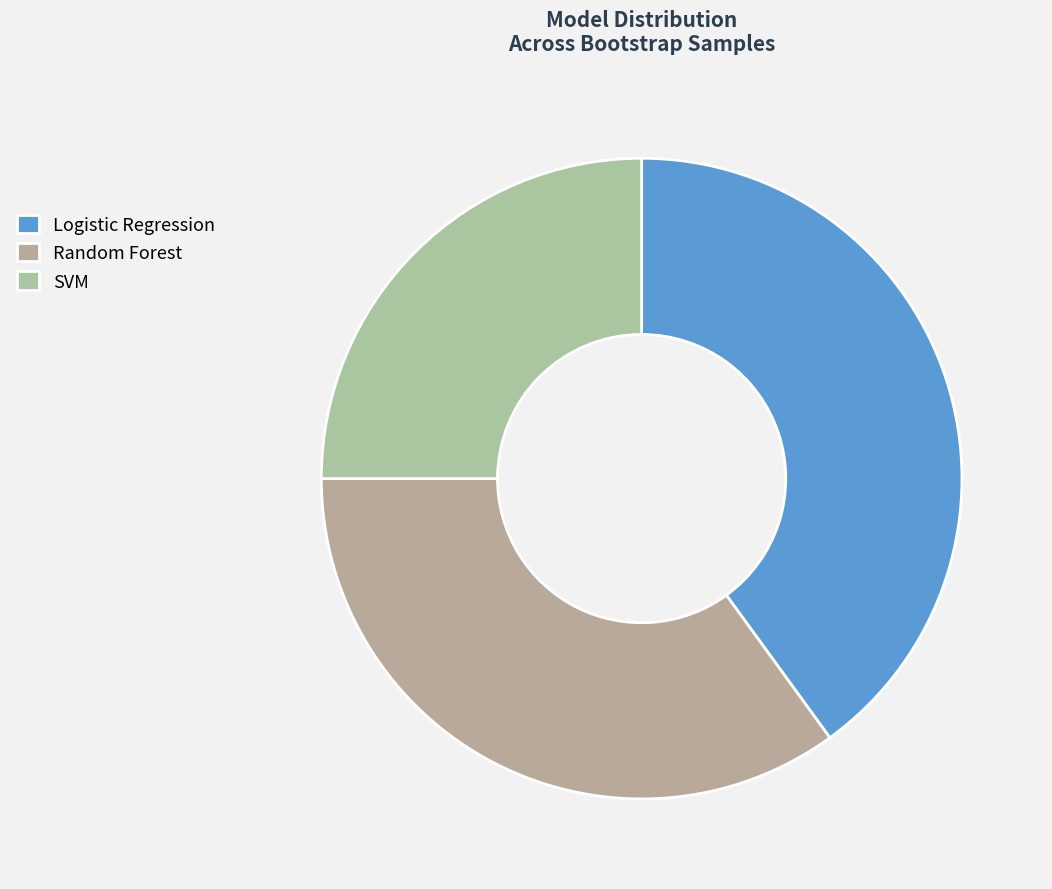

How many slices are in this pie chart?

3